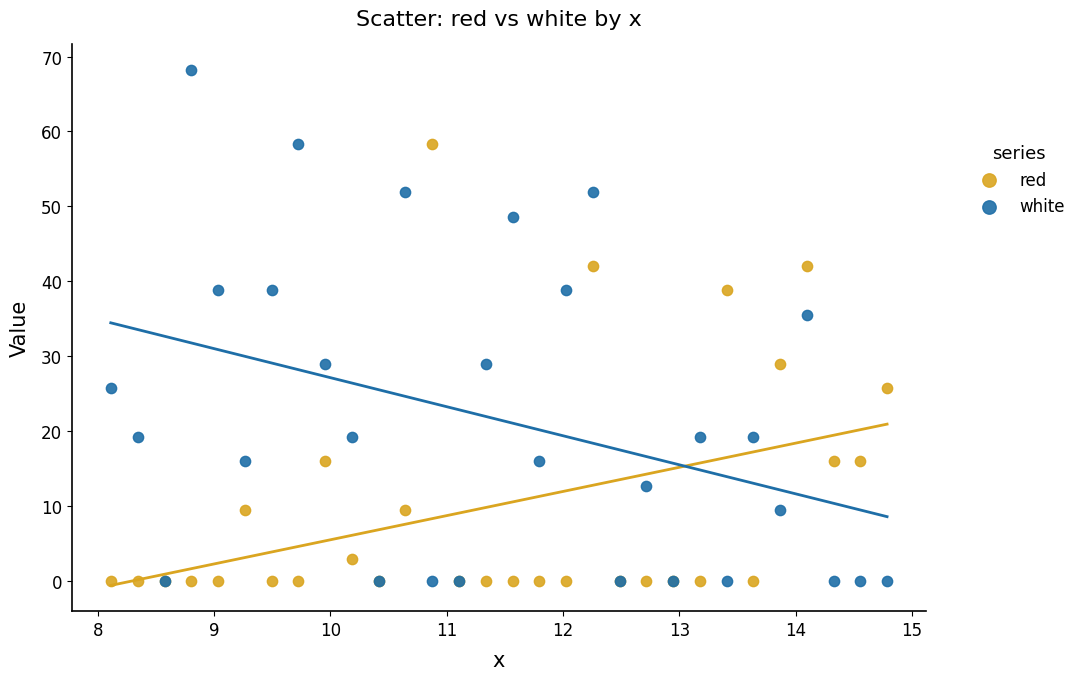

Across all series, what Y value is closest to 34?

35.6